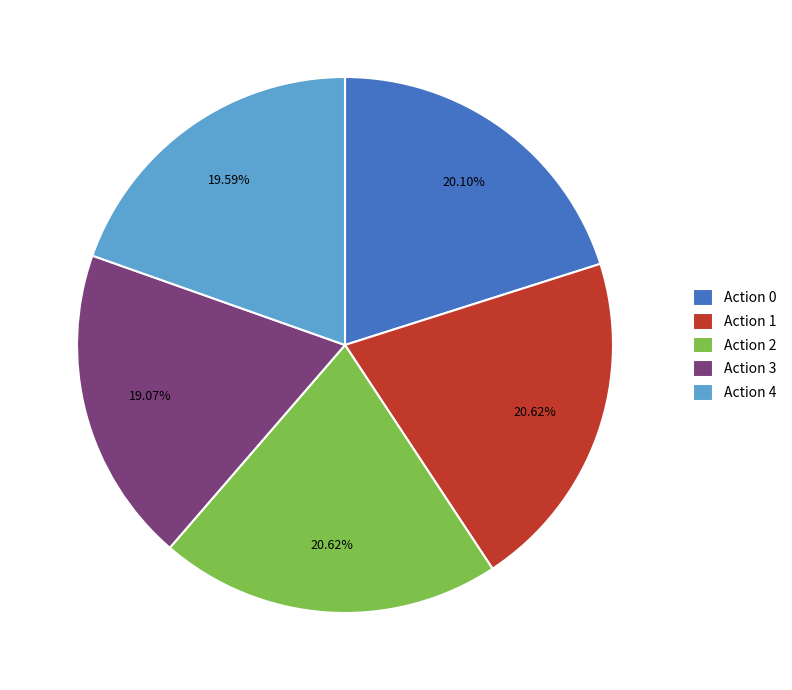

What is the ratio of the value at Action 3 to the value at Action 0?

0.9